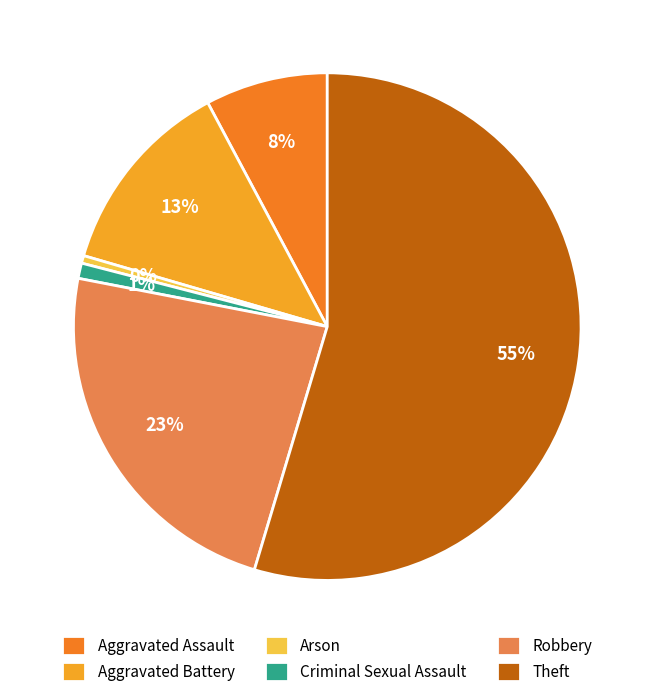

Which has a higher value, Arson or Aggravated Assault?

Aggravated Assault